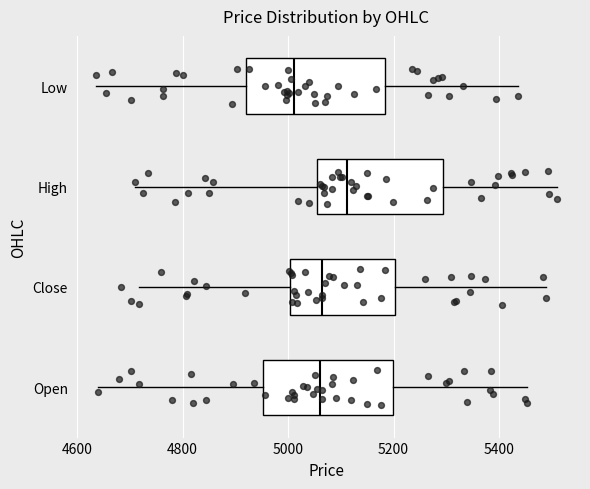

Which box's median line is the furthest to the right?

High